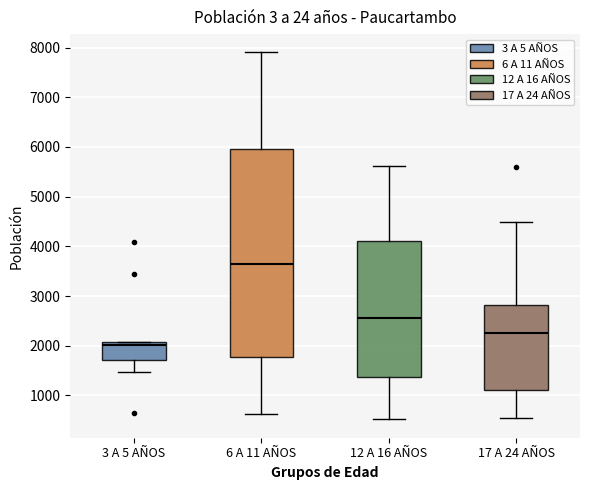

Which box's median line is the highest?

6 A 11 AÑOS